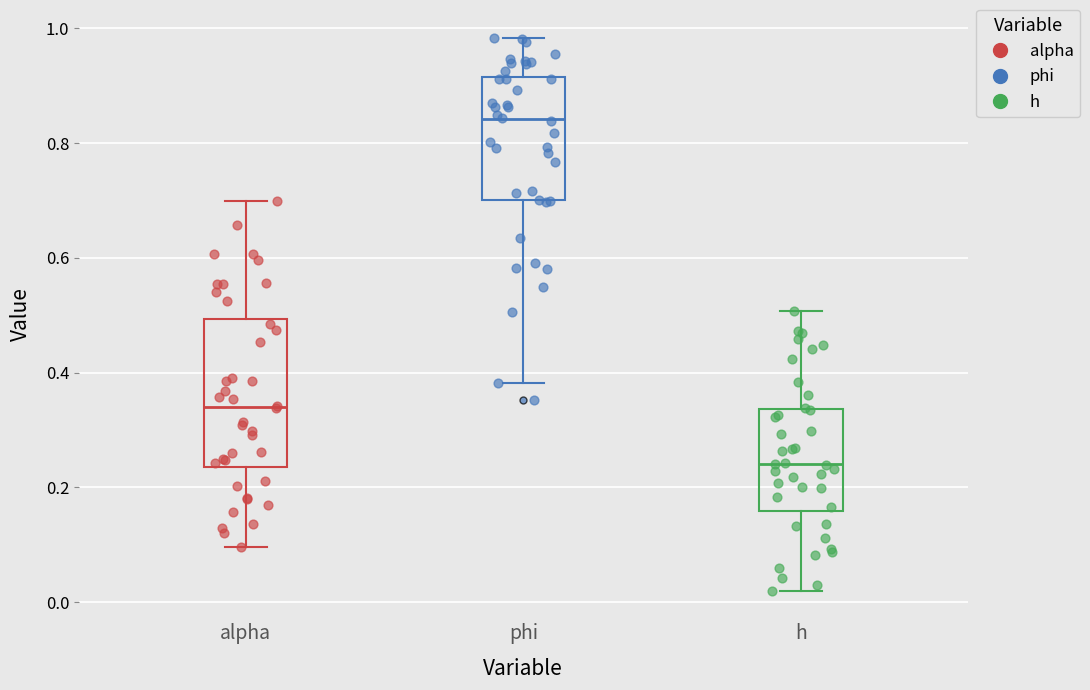

Where is the lower edge of the box for h on the y-axis? The values are not printed on the chart, so give them approximately, as read against the axis.

0.16